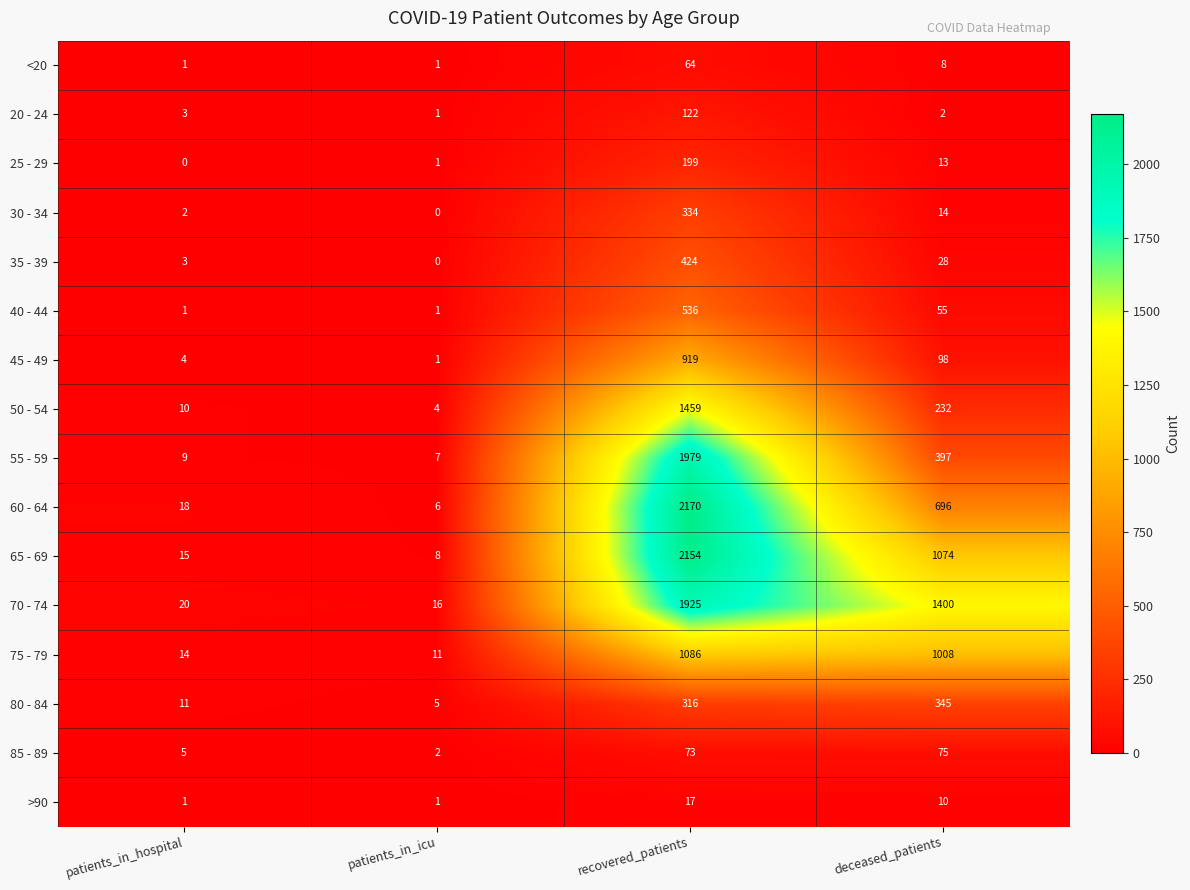

What is the sum of all 20 - 24 values?

128